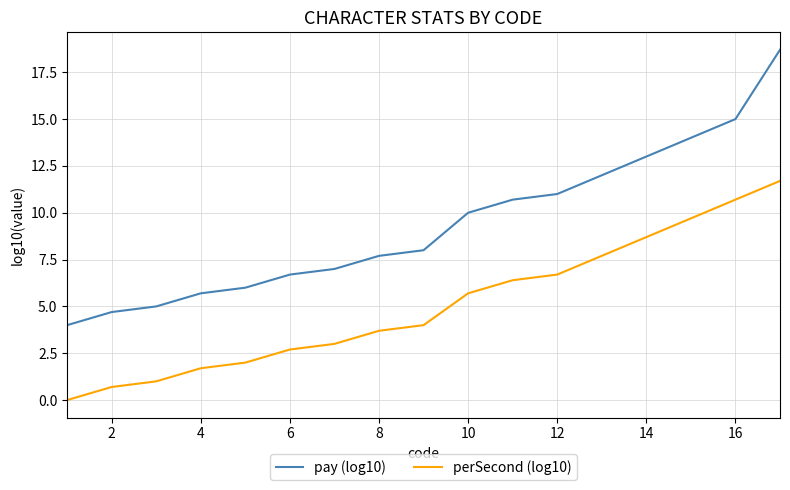

At how many categories does at least one series exceed 16?

1